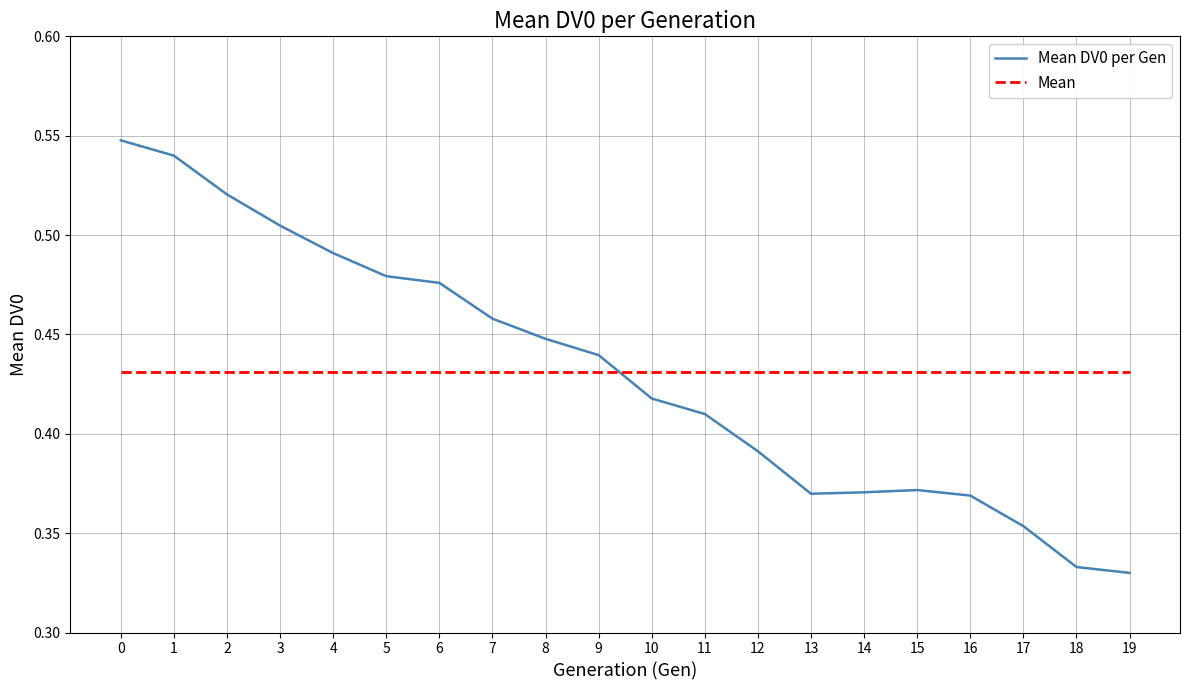

What is the difference between the highest and lowest values at 16?

0.1